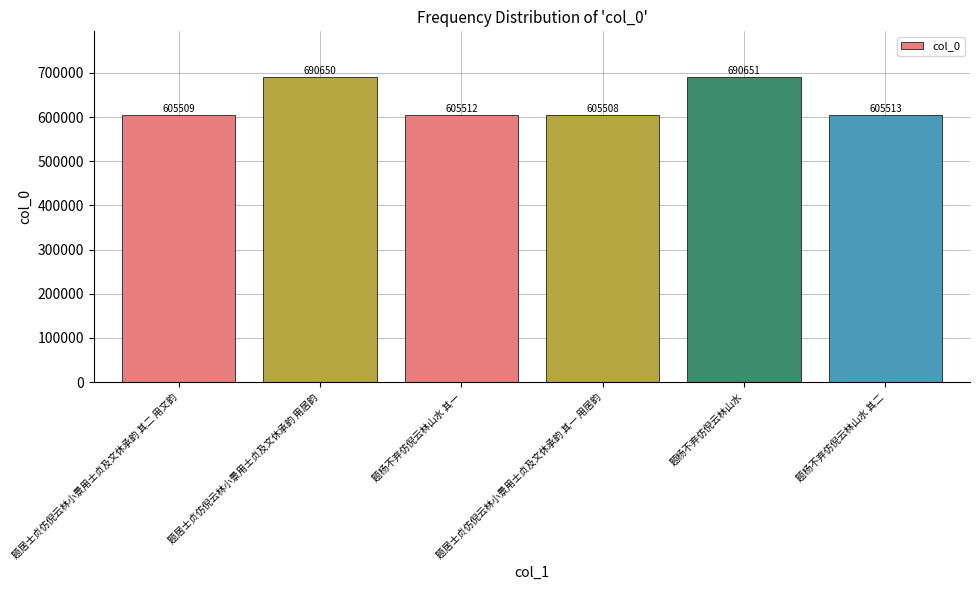

Rank the categories by value from highest to lowest.

题杨不弃仿倪云林山水, 题居士贞仿倪云林小景用士贞及文休承韵 用居韵, 题杨不弃仿倪云林山水 其二, 题杨不弃仿倪云林山水 其一, 题居士贞仿倪云林小景用士贞及文休承韵 其二 用文韵, 题居士贞仿倪云林小景用士贞及文休承韵 其一 用居韵